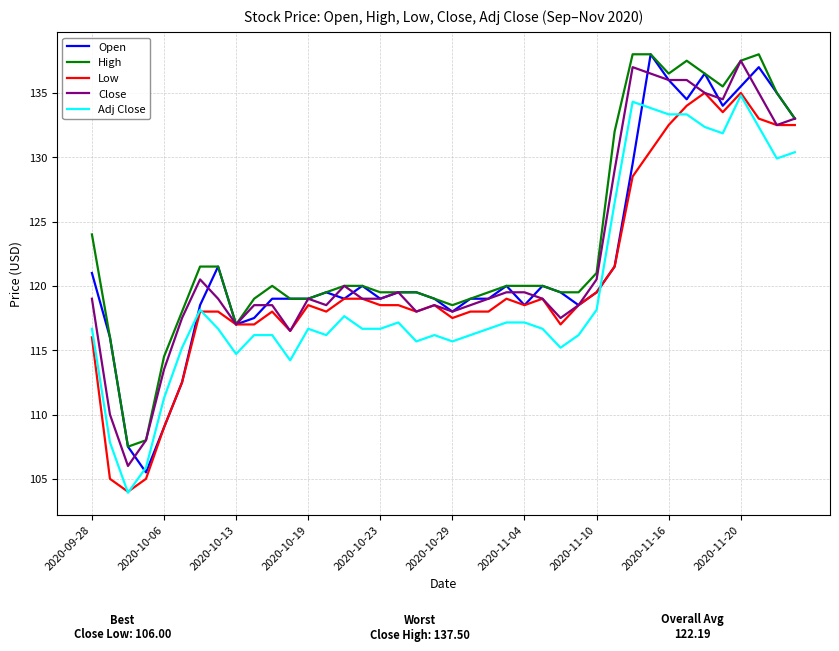

What is the minimum value for Low?

104.0